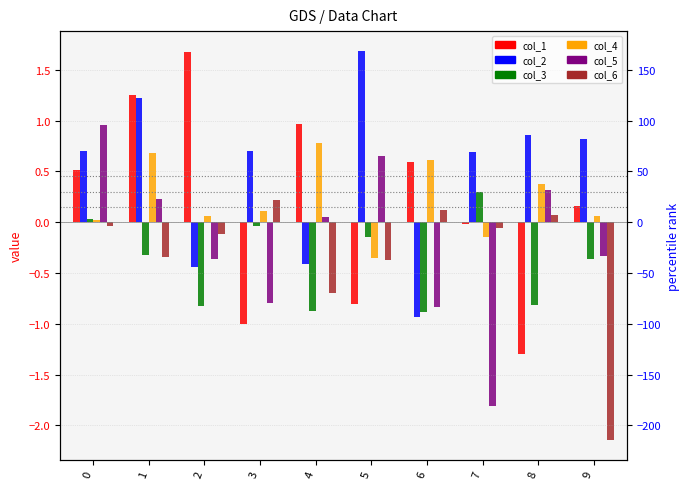

How many values in col_5 are above zero?

5